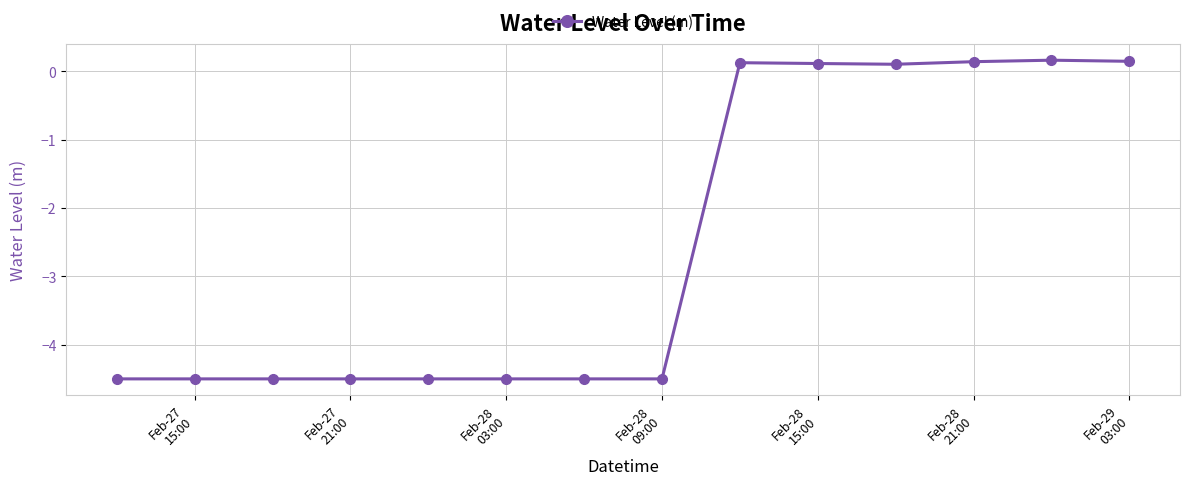

What is the value of the 1st point from the left?

-4.5